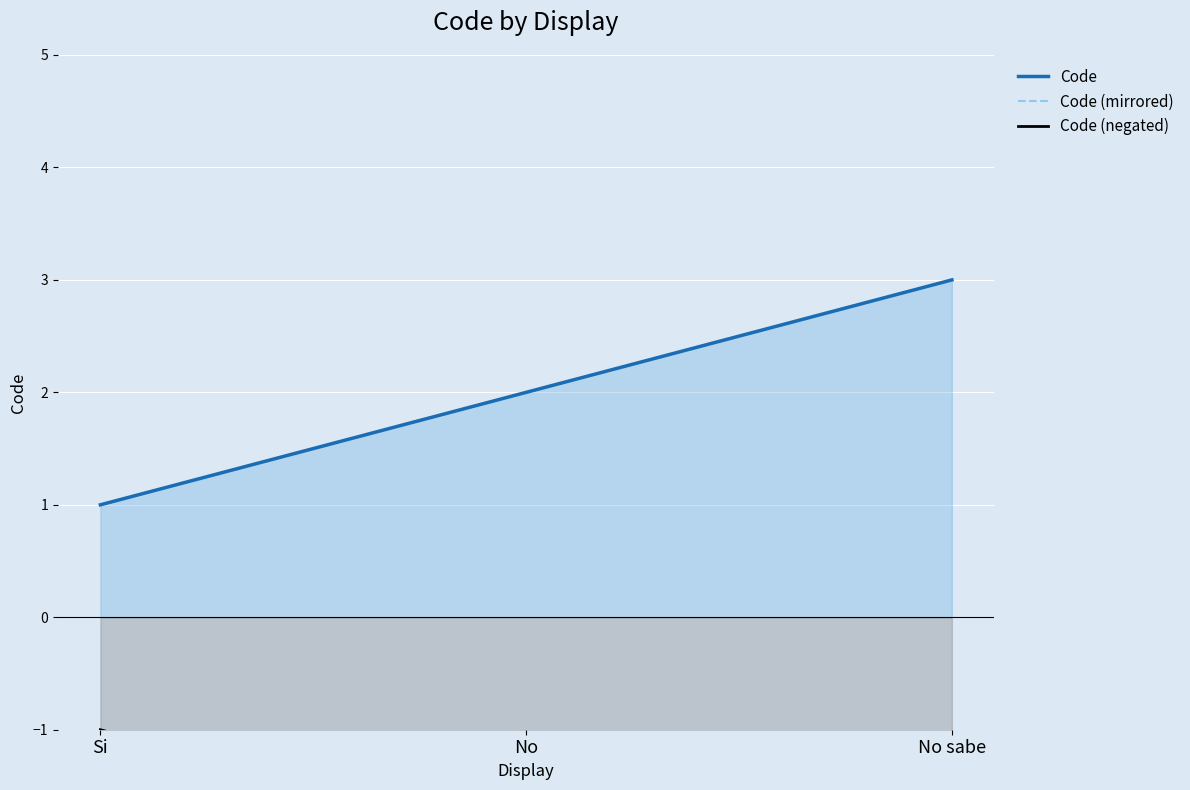

True or false: Code (negated) has a value of -2 at No.

True